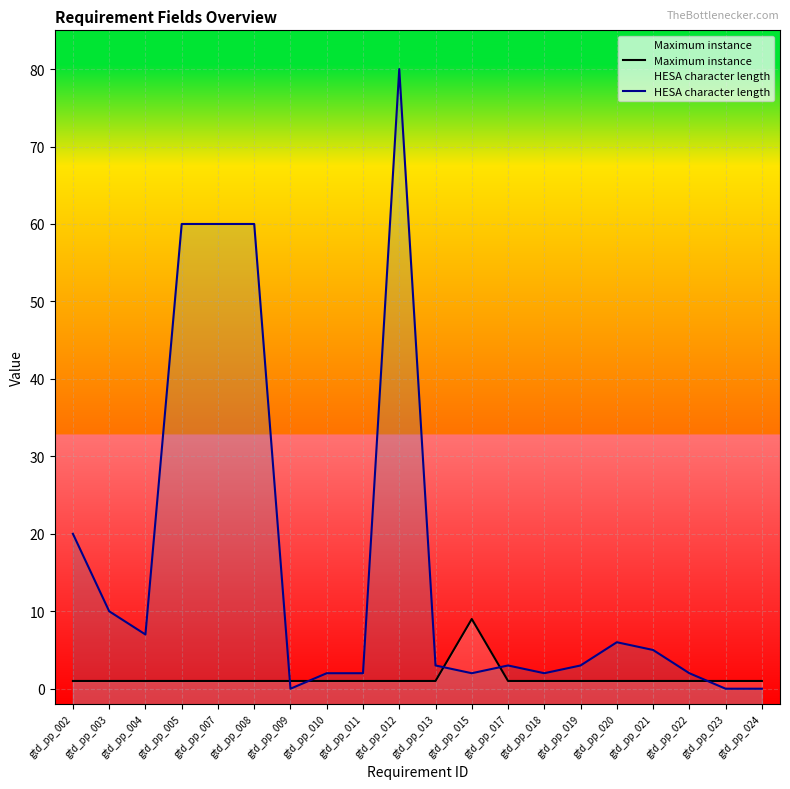

What is the difference between the maximum and minimum values in the Maximum instance series?

8